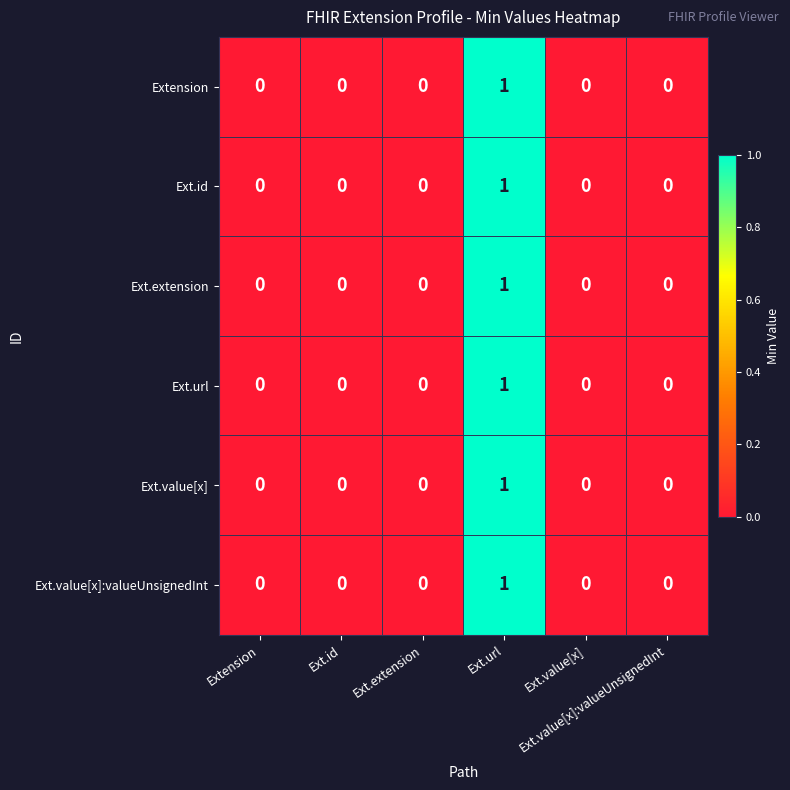

At how many categories does at least one series exceed 0?

1